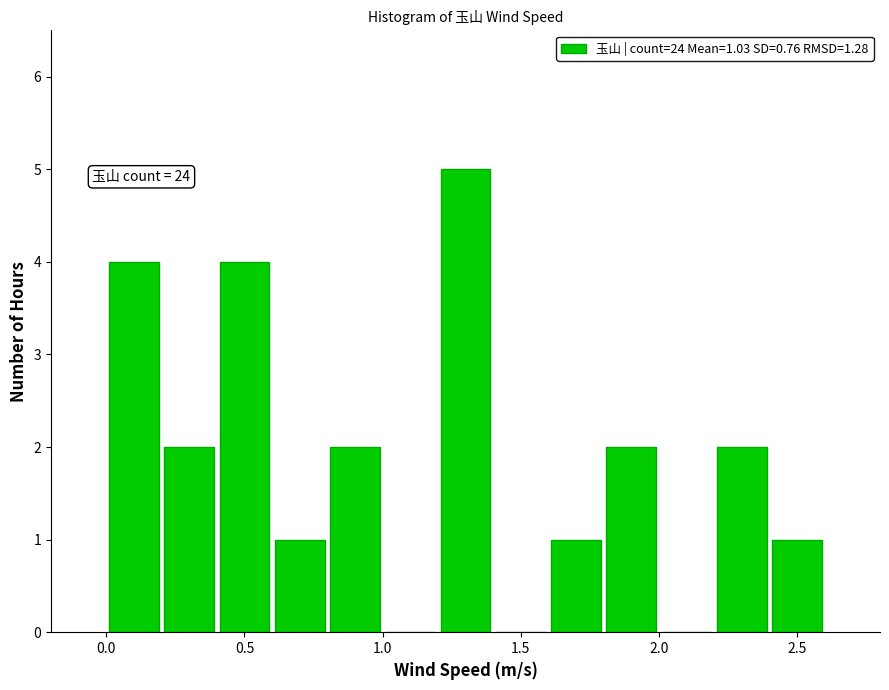

Which range on the x-axis has the tallest bar?

1.2 to 1.4